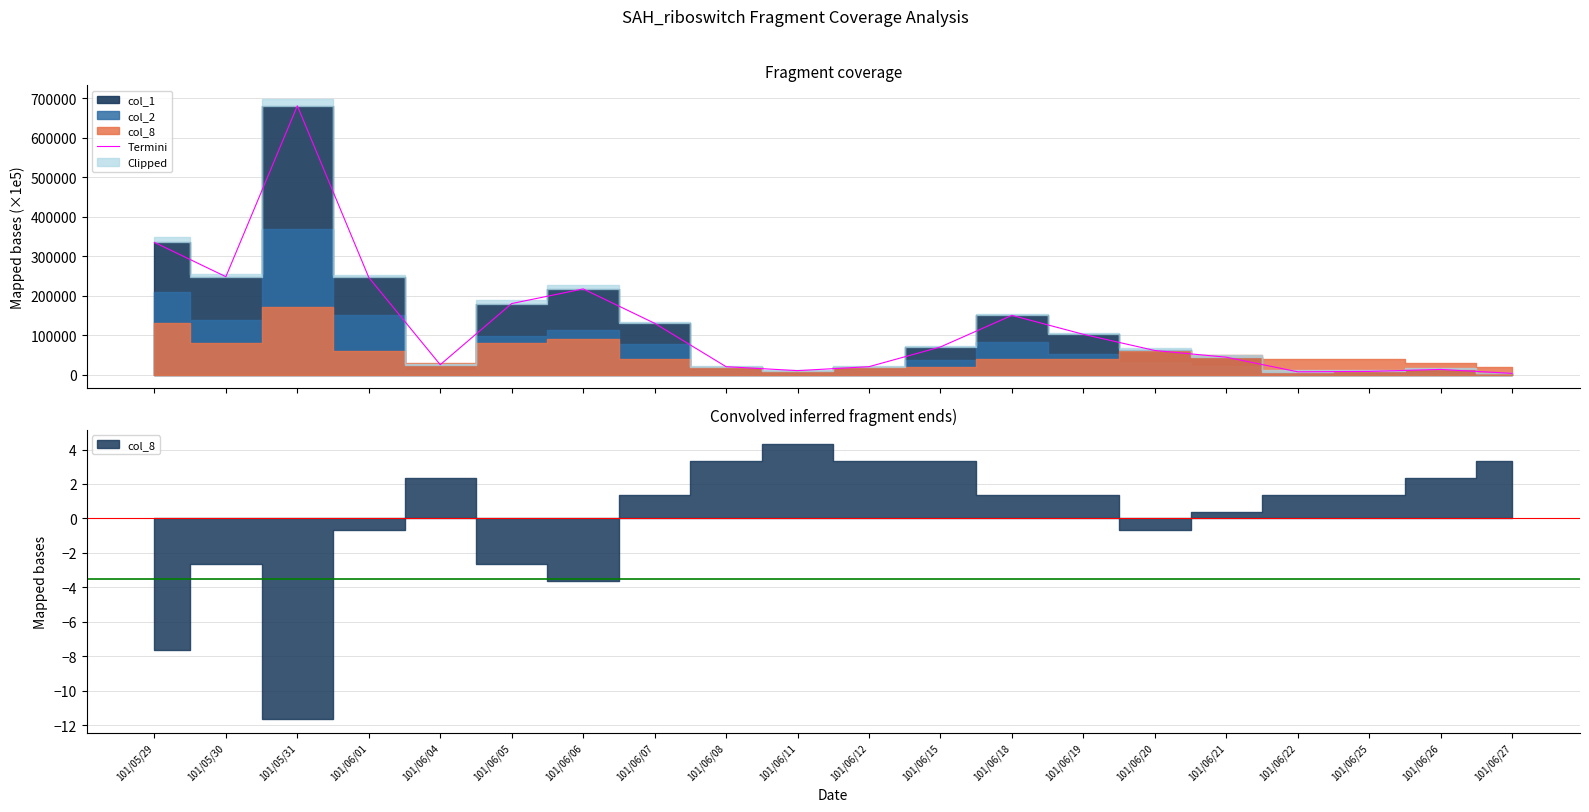

True or false: the data shows 169826 at 101/05/29.

False